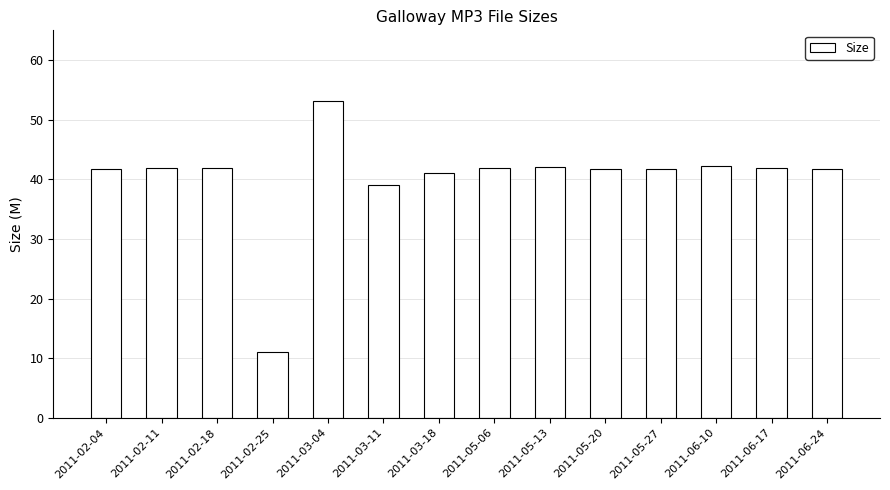

At which category does the chart reach its minimum across all series?

2011-02-25